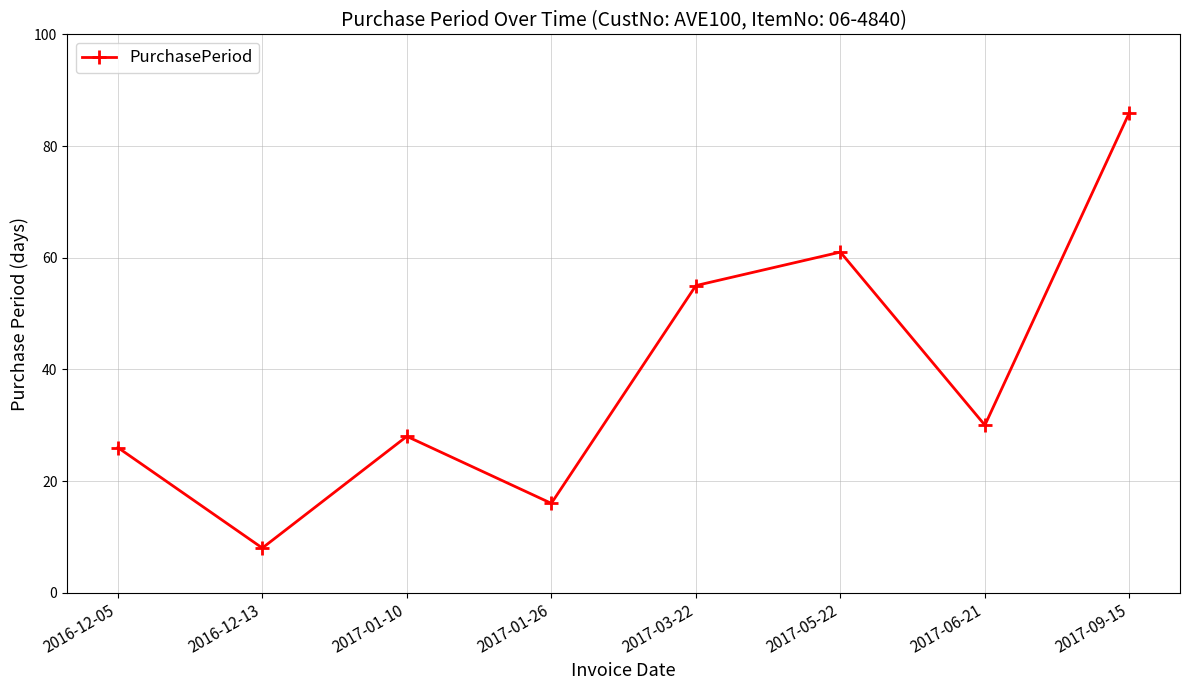

What is the label of the 7th point from the left?

2017-06-21